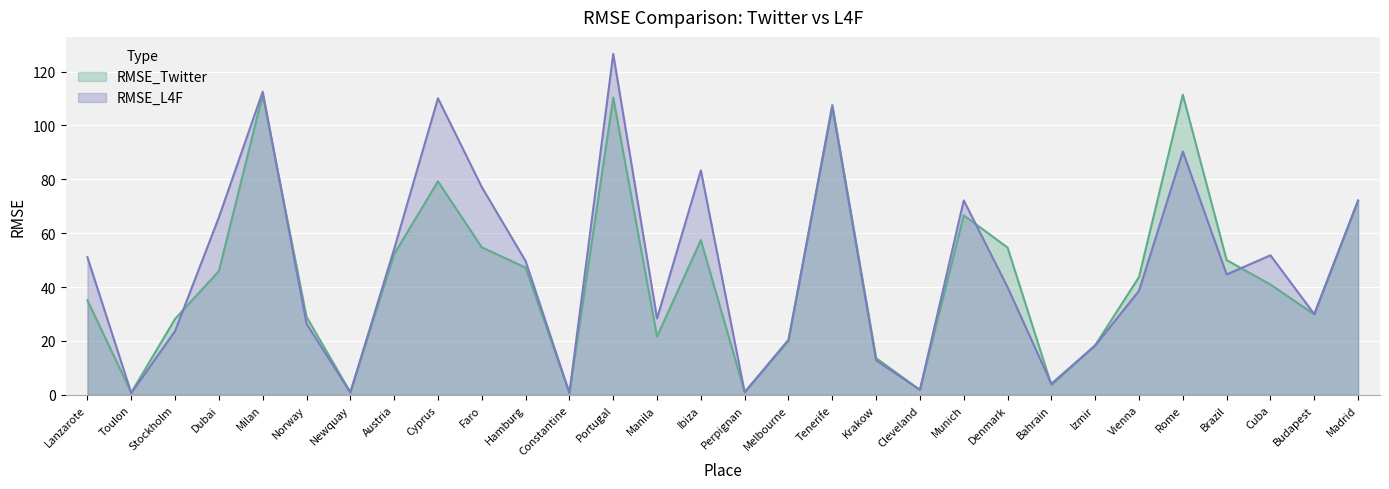

How many data points does each series have?

30